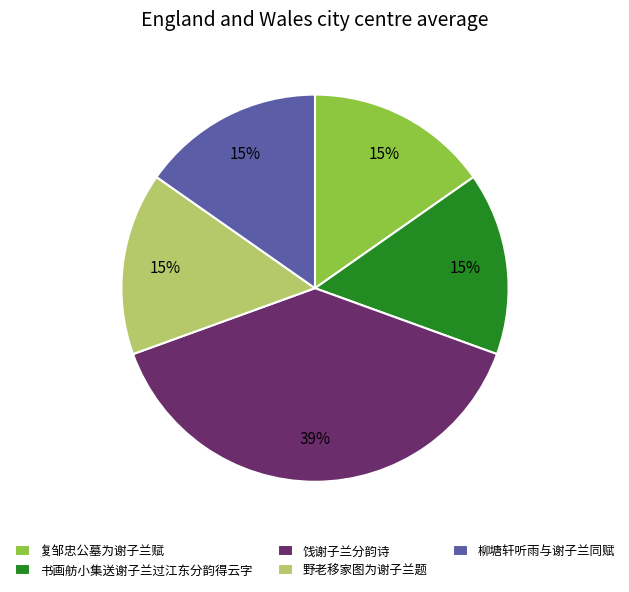

Do 柳塘轩听雨与谢子兰同赋 and 书画舫小集送谢子兰过江东分韵得云字 together represent more than half of the pie?

No